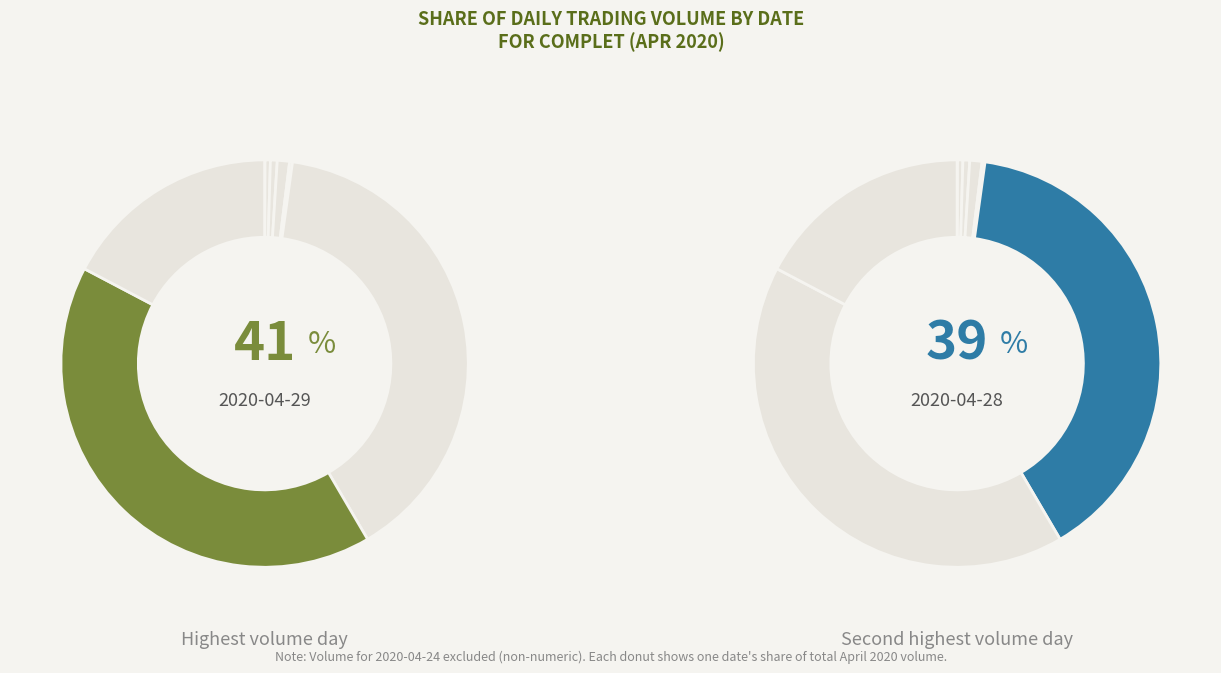

Combined, what portion of the pie is 2020-04-28 and 2020-04-20?

39.4%